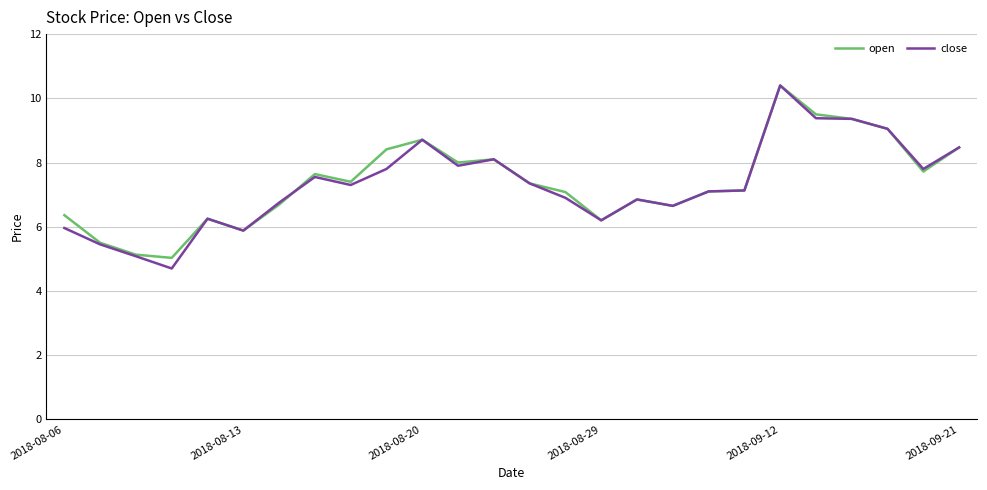

Is this an area chart (filled region under the line)?

No